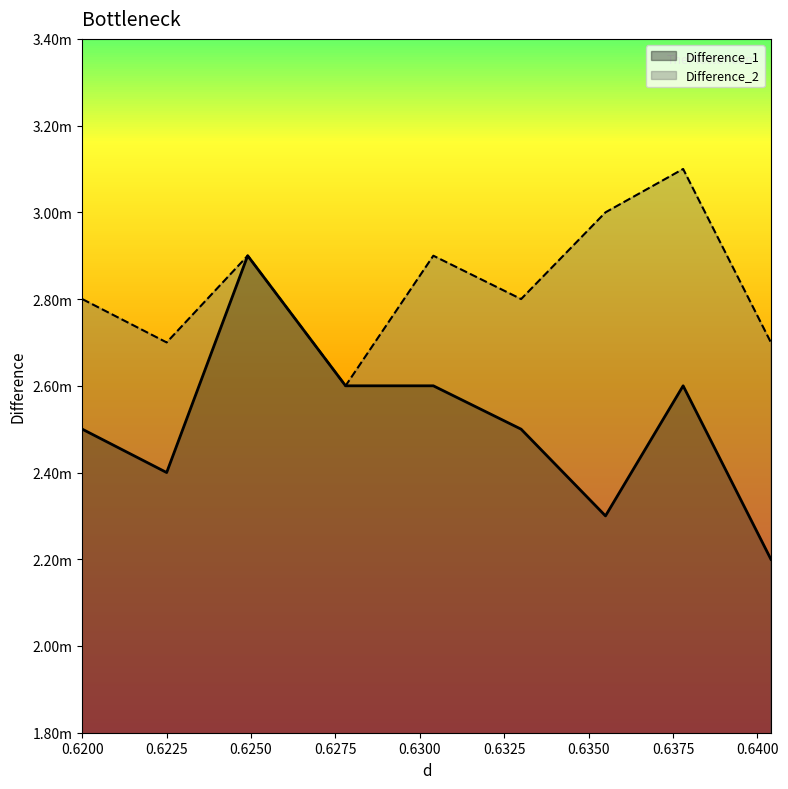

Is the value of Difference_2 at 0.633 greater than the value of Difference_1 at 0.6249?

No